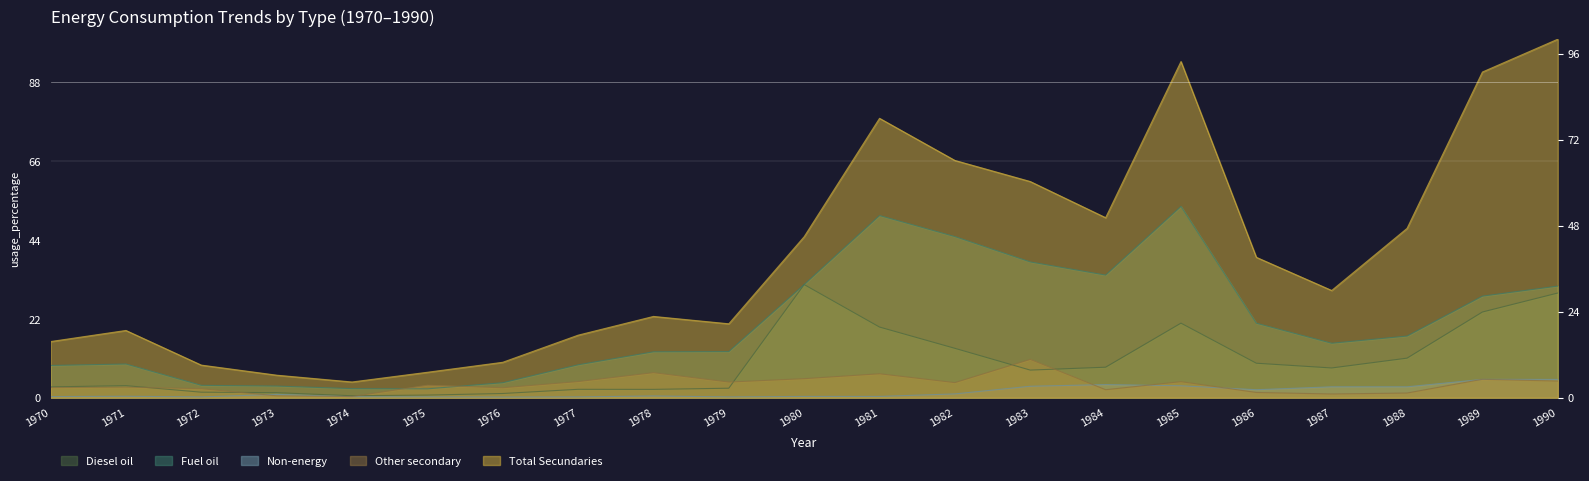

The Other secondary series shows 0.5 at 1973. True or false?

True